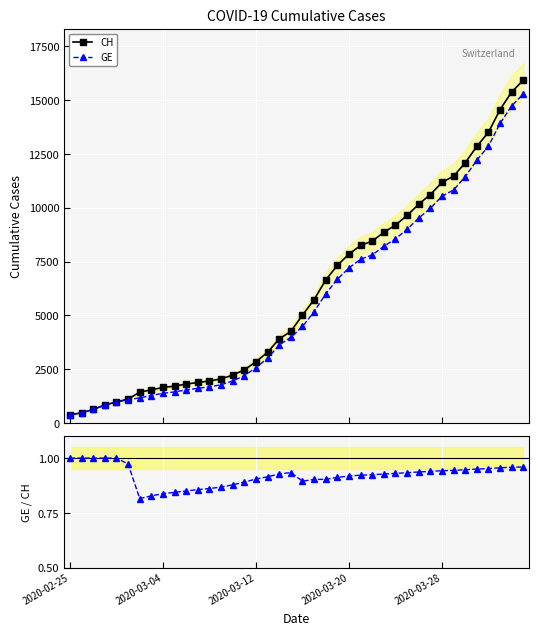

What is the value of the GE point at the 18th from the left?

3010